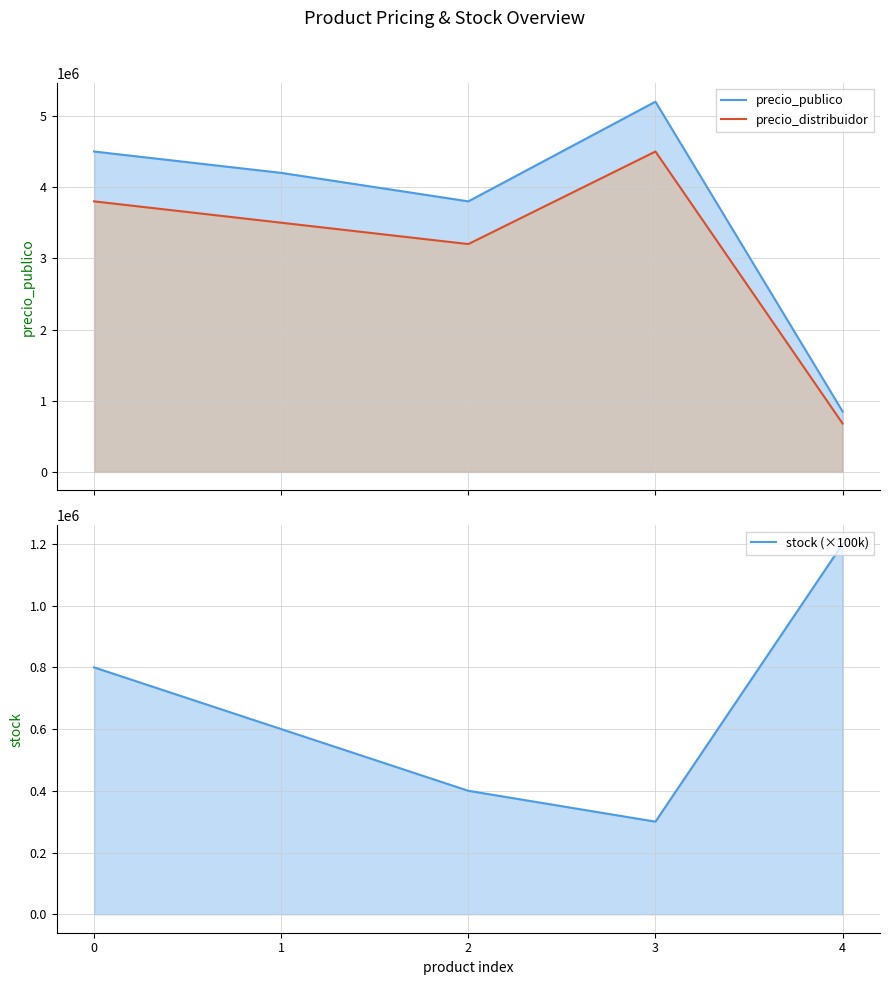

Does the chart display data point markers on the line(s)?

No